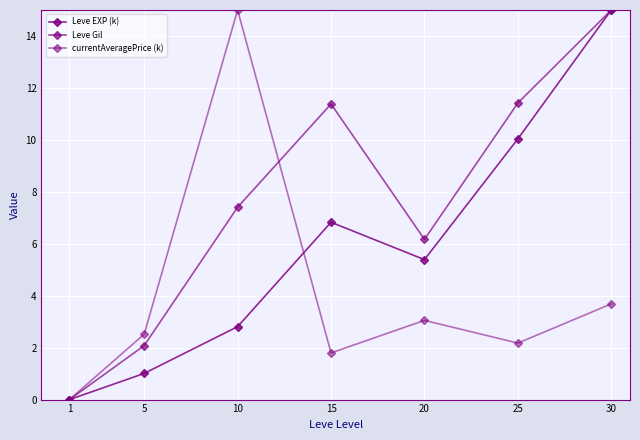

Reading left to right, extract all data points from this chart.

Leve EXP (k): 0.0	1.0	2.8	6.8	5.4	10.0	15.0
Leve Gil: 0.0	2.1	7.4	11.4	6.2	11.4	15.0
currentAveragePrice (k): 0.0	2.5	15.0	1.8	3.0	2.2	3.7